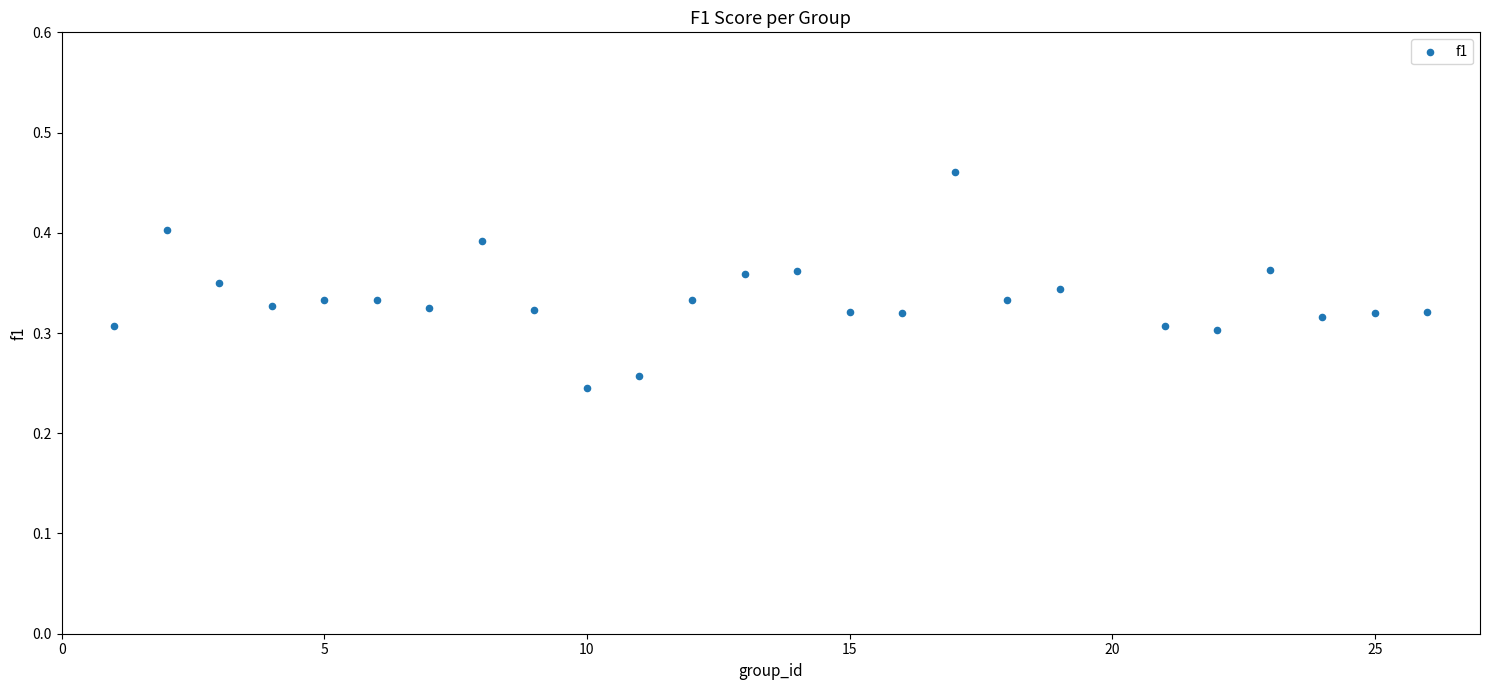

What is the range of X values (max minus min)?

25.0